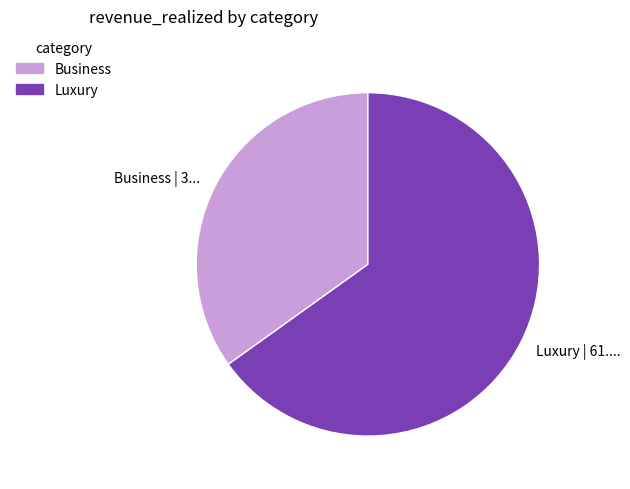

Approximately how many times larger is the value at Luxury compared to Business?

1.9